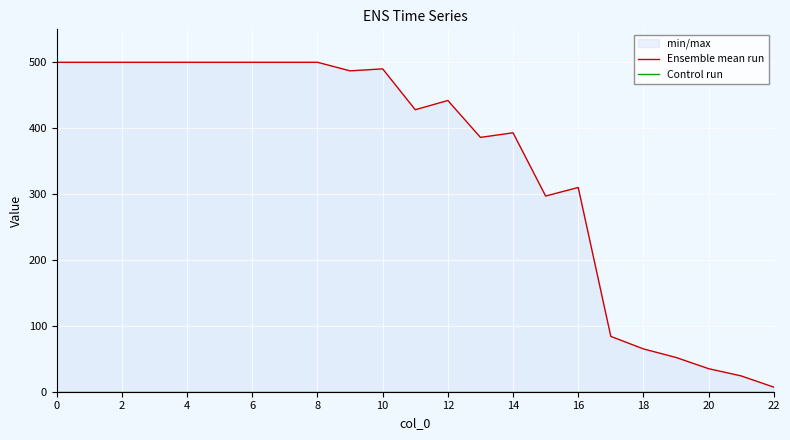

At which label is Ensemble mean run closest to 253?

15